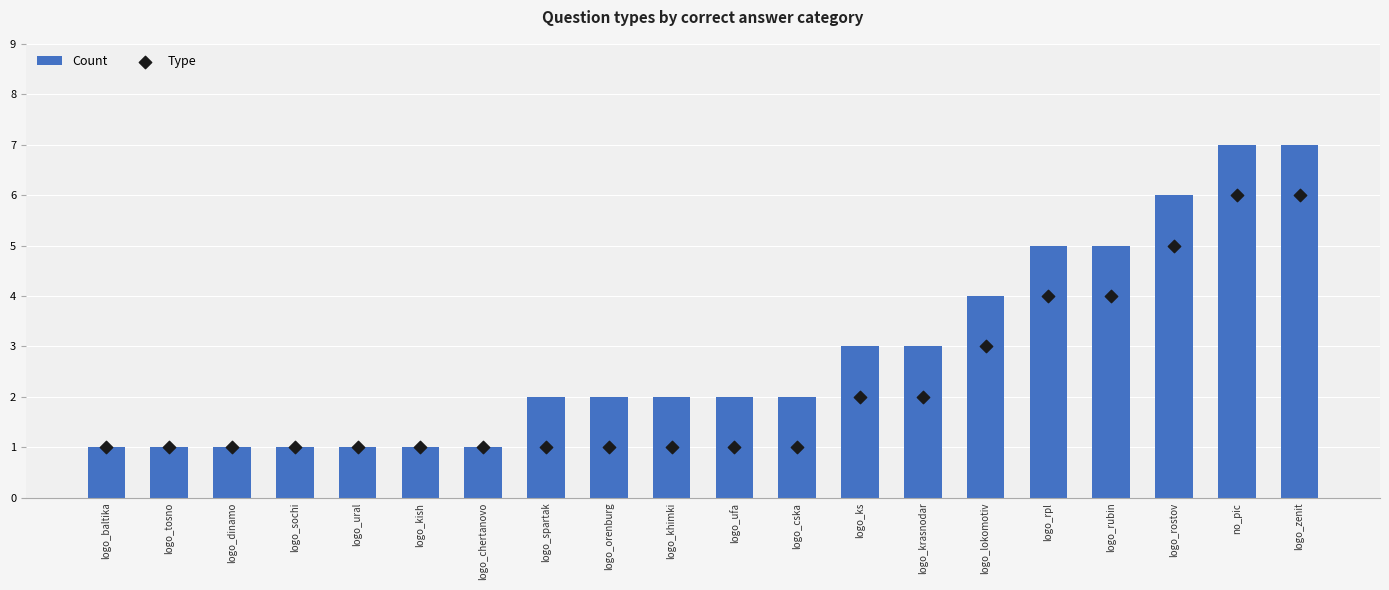

At which category is the sum across all series the highest?

no_pic